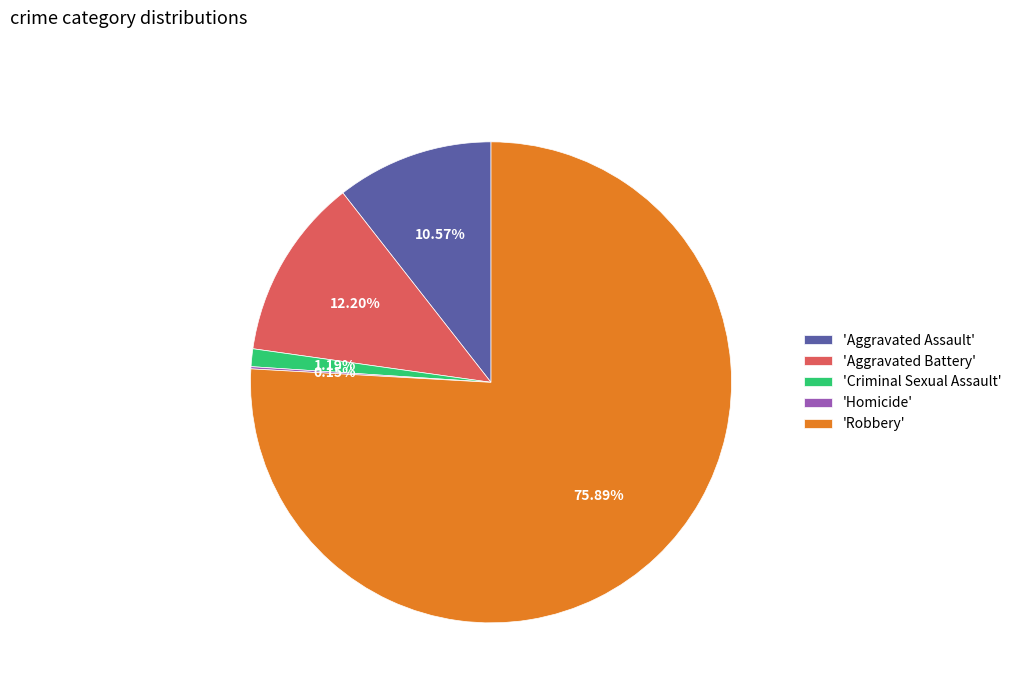

Is 'Robbery' the majority of the pie?

Yes